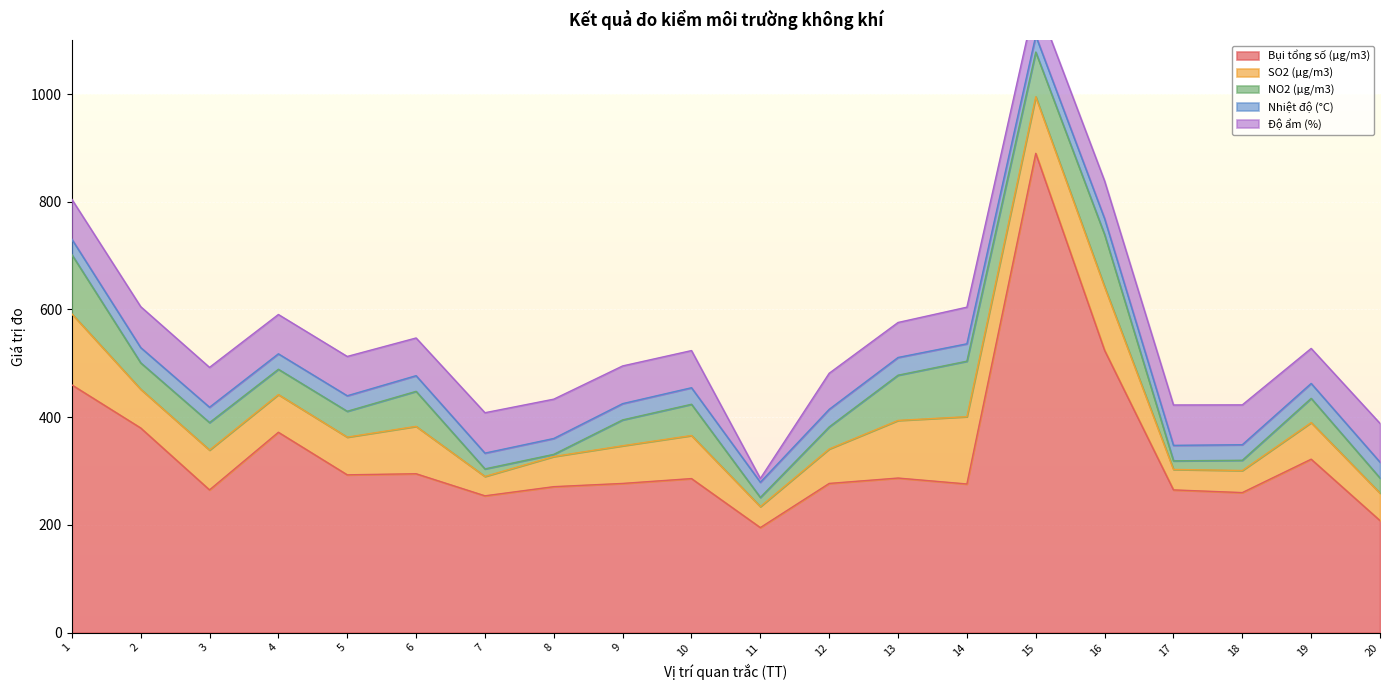

True or false: NO2 (μg/m3) has more than 2 interior local peaks.

True